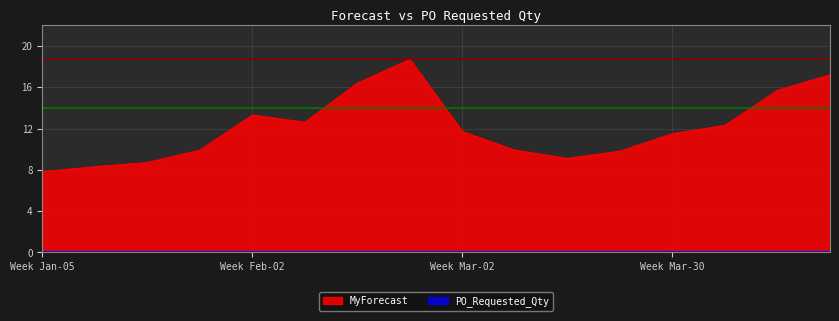

What is the difference between the second highest and minimum values?

9.4